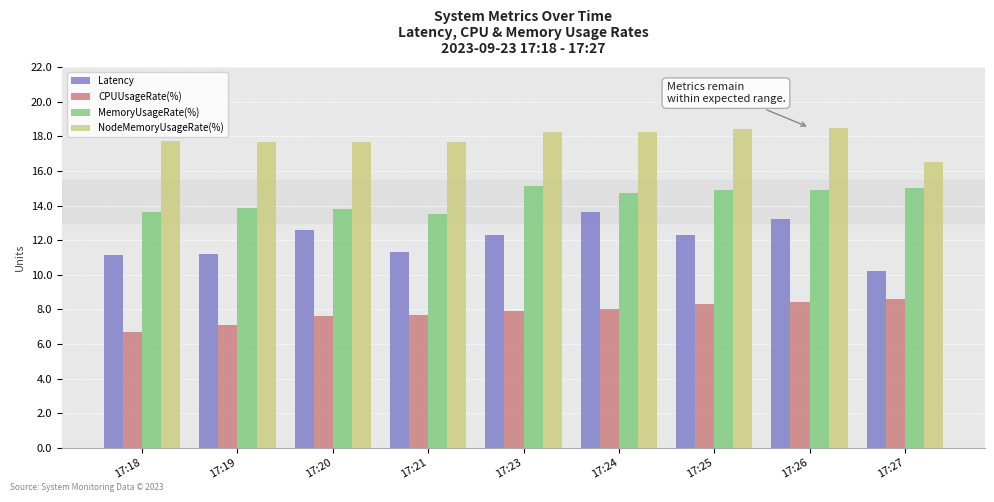

What is the value of the MemoryUsageRate(%) bar at the 8th from the left?

14.9